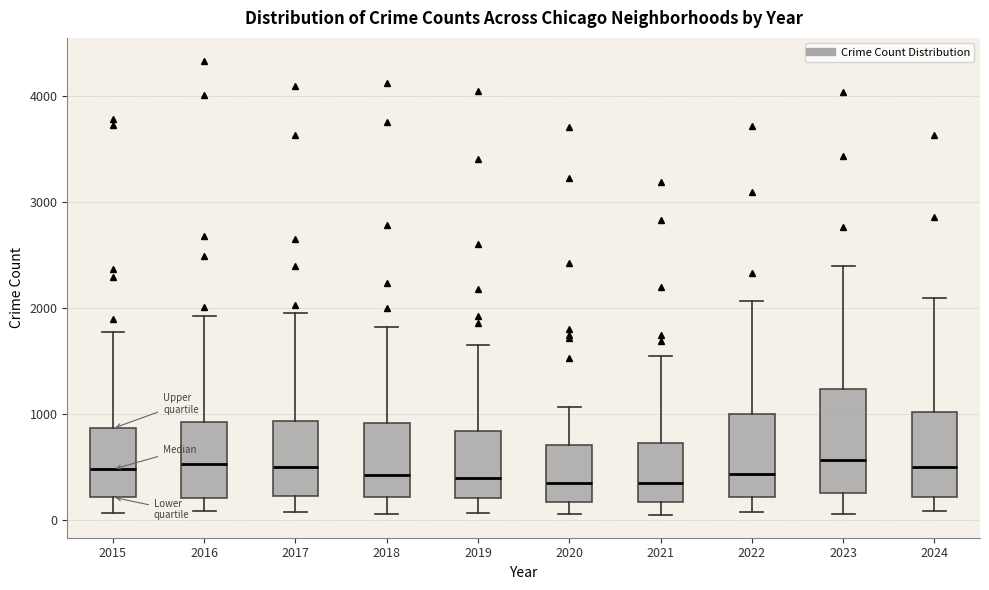

Reading left to right, read every box against the y-axis: the position of its median line, the range the box covers, and the ends of its whiskers. The values are not printed on the chart, so give them approximately, as read against the axis.

2015: median 500, box 200 to 900, whiskers 100 to 1800
2016: median 500, box 200 to 900, whiskers 100 to 1900
2017: median 500, box 200 to 900, whiskers 100 to 1900
2018: median 400, box 200 to 900, whiskers 100 to 1800
2019: median 400, box 200 to 800, whiskers 100 to 1600
2020: median 300, box 200 to 700, whiskers 100 to 1100
2021: median 300, box 200 to 700, whiskers 0 to 1500
2022: median 400, box 200 to 1000, whiskers 100 to 2100
2023: median 600, box 200 to 1200, whiskers 100 to 2400
2024: median 500, box 200 to 1000, whiskers 100 to 2100